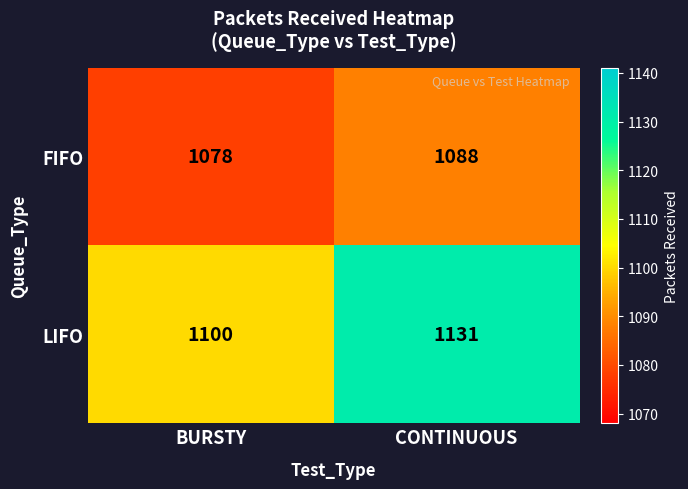

Is it true that FIFO equals 1543 at CONTINUOUS?

False